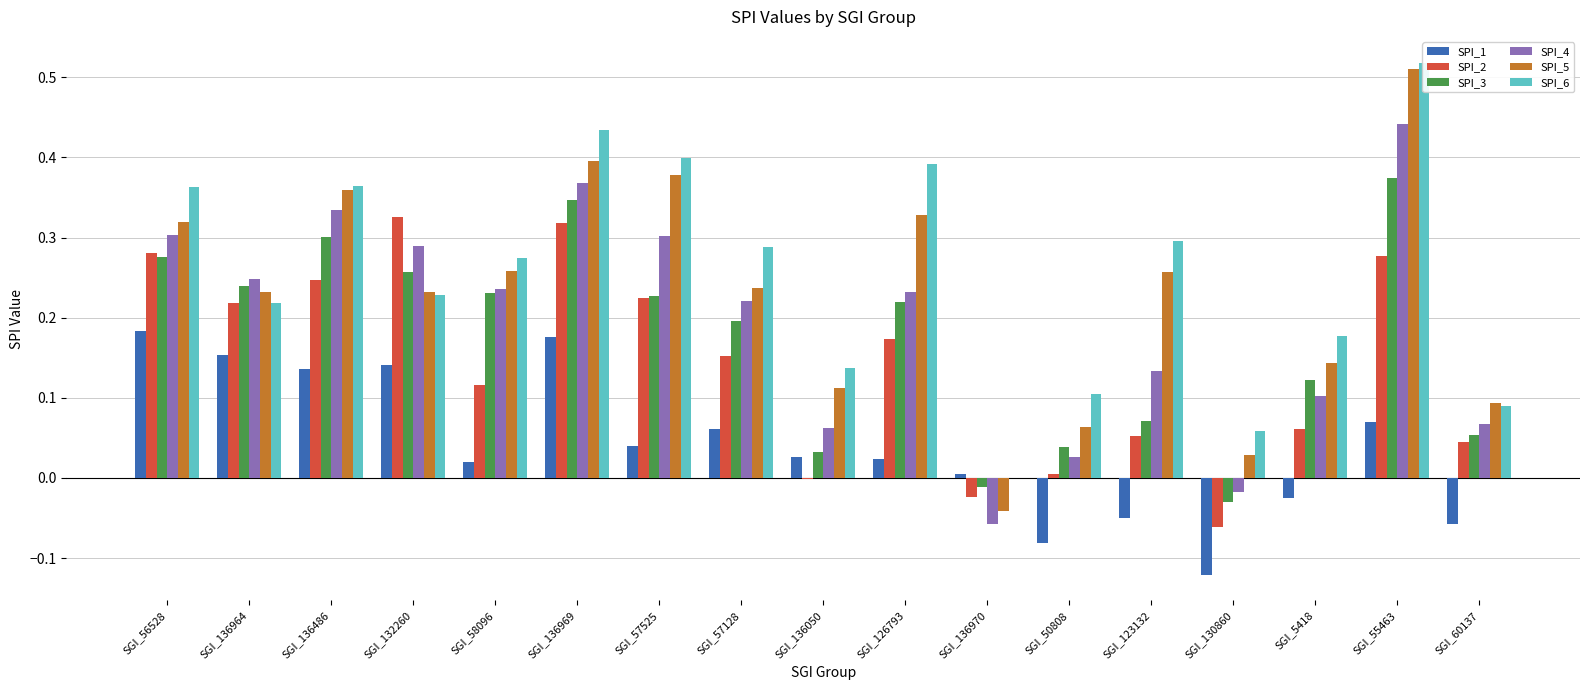

What is the average value of the SPI_5 series?

0.2